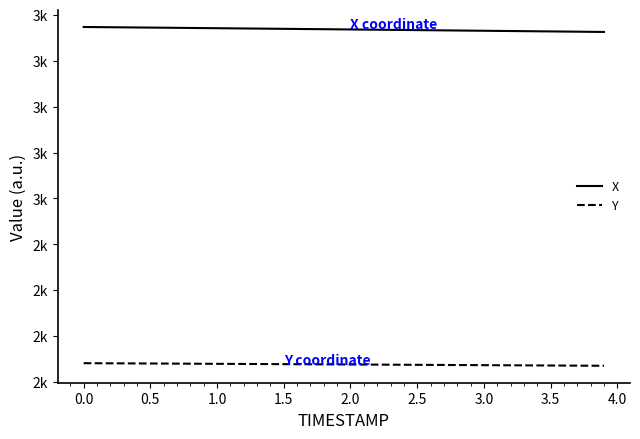

Is this an area chart (filled region under the line)?

No